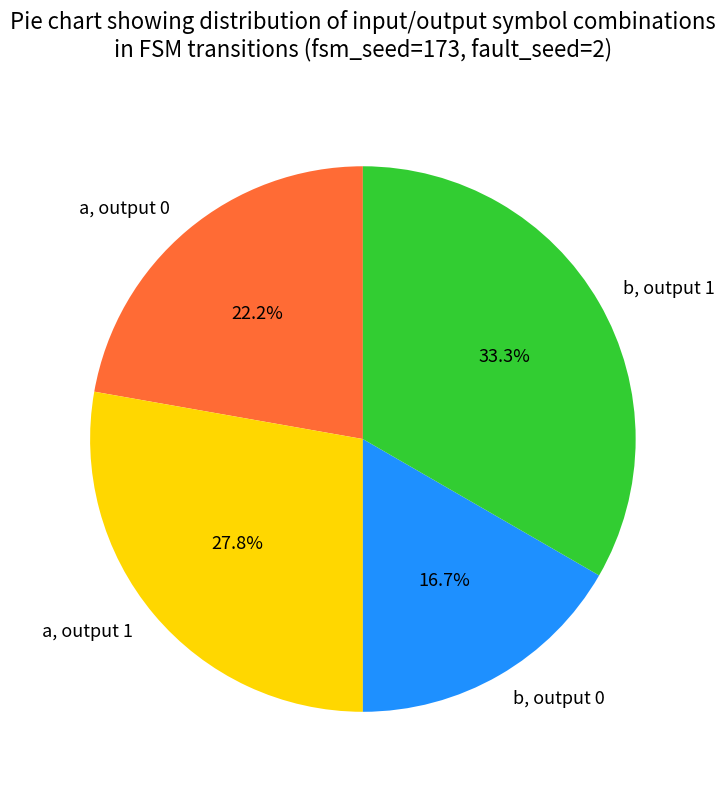

Is there a majority slice in this chart?

No